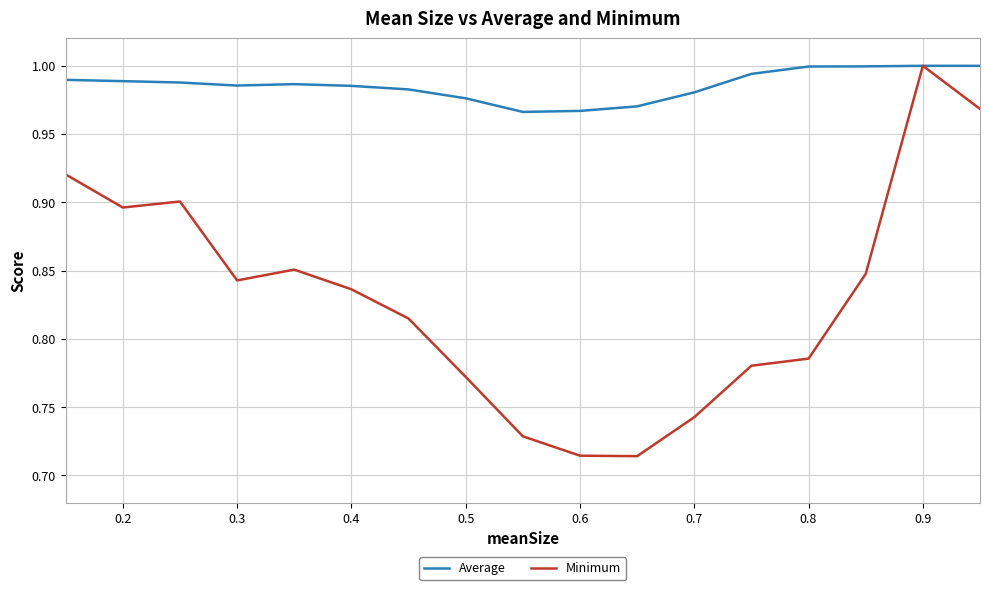

List the series in order of their overall mean, lowest first.

Minimum, Average